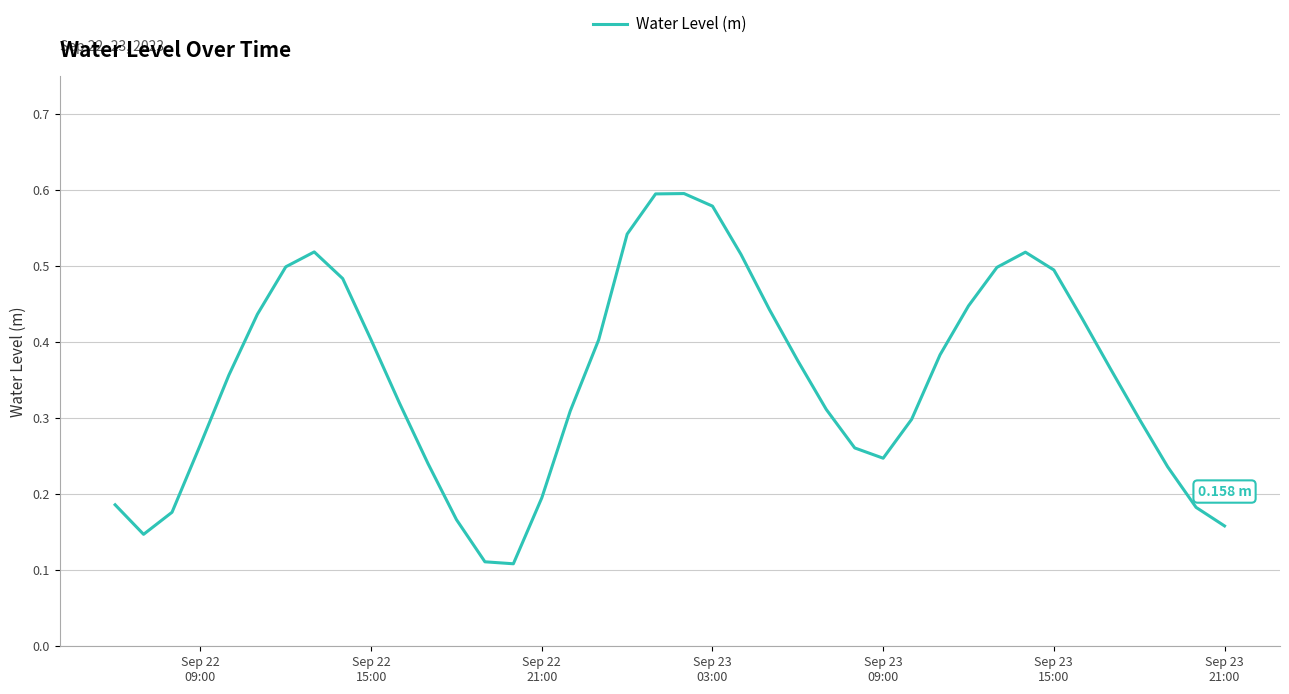

What is the value of the 31st point from the left?

0.4